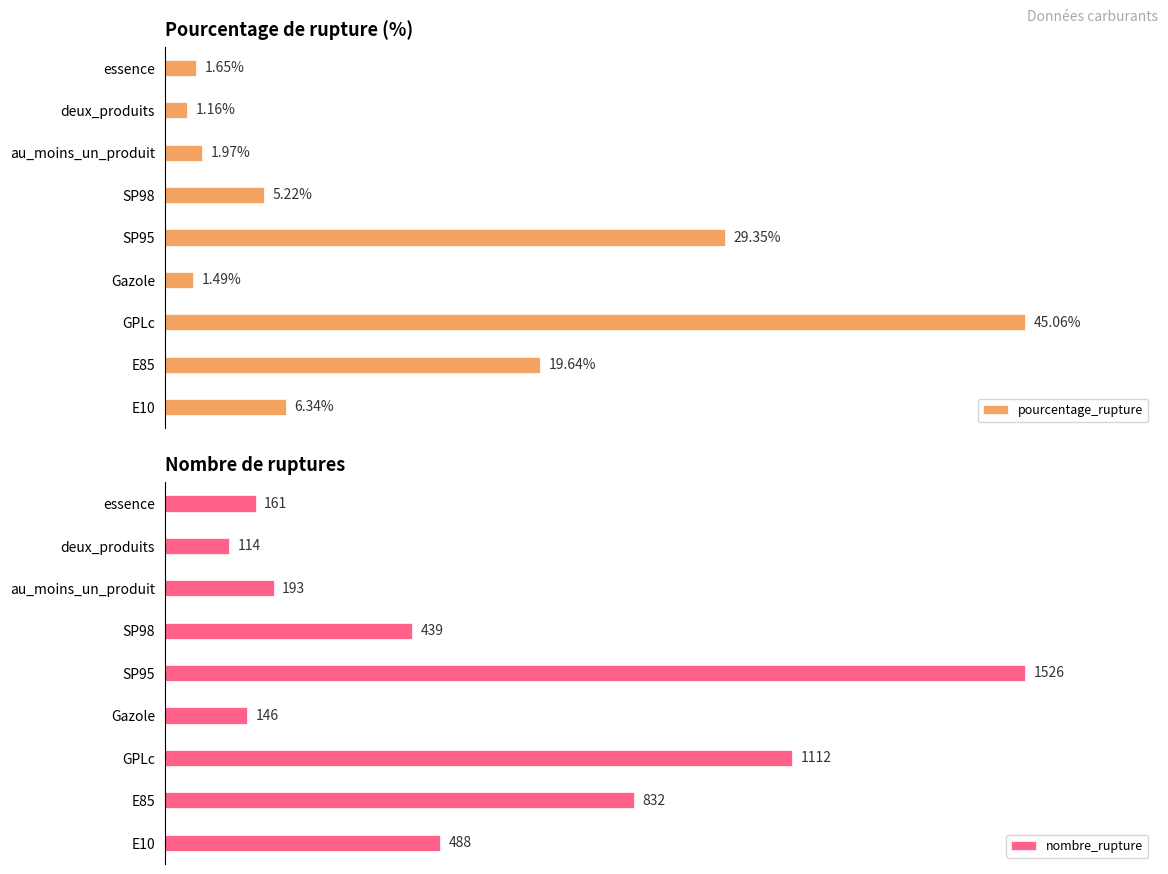

Which series has the largest range (max minus min)?

nombre_rupture